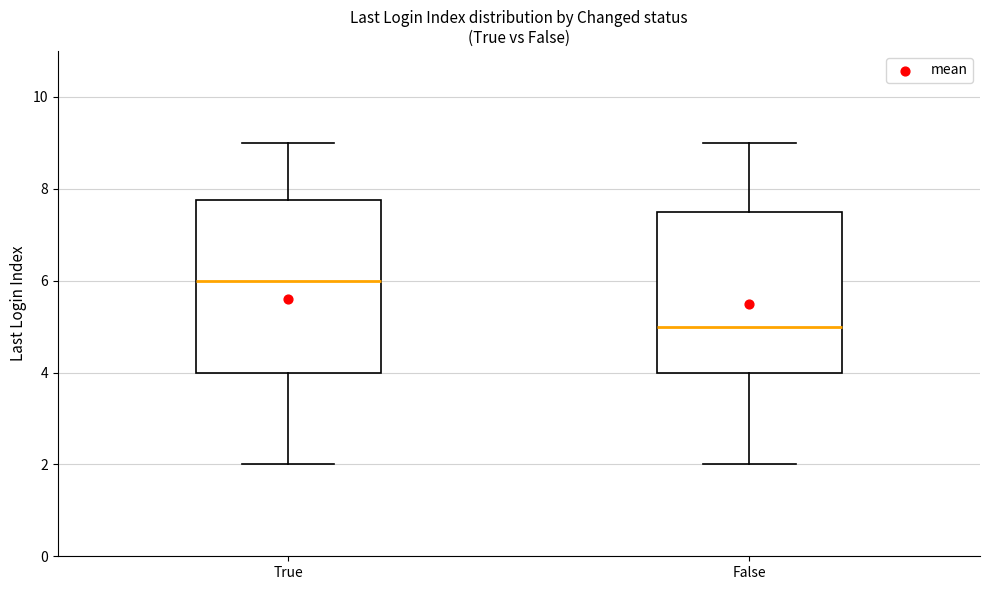

Where is the lower edge of the box for False on the y-axis? The values are not printed on the chart, so give them approximately, as read against the axis.

4.0